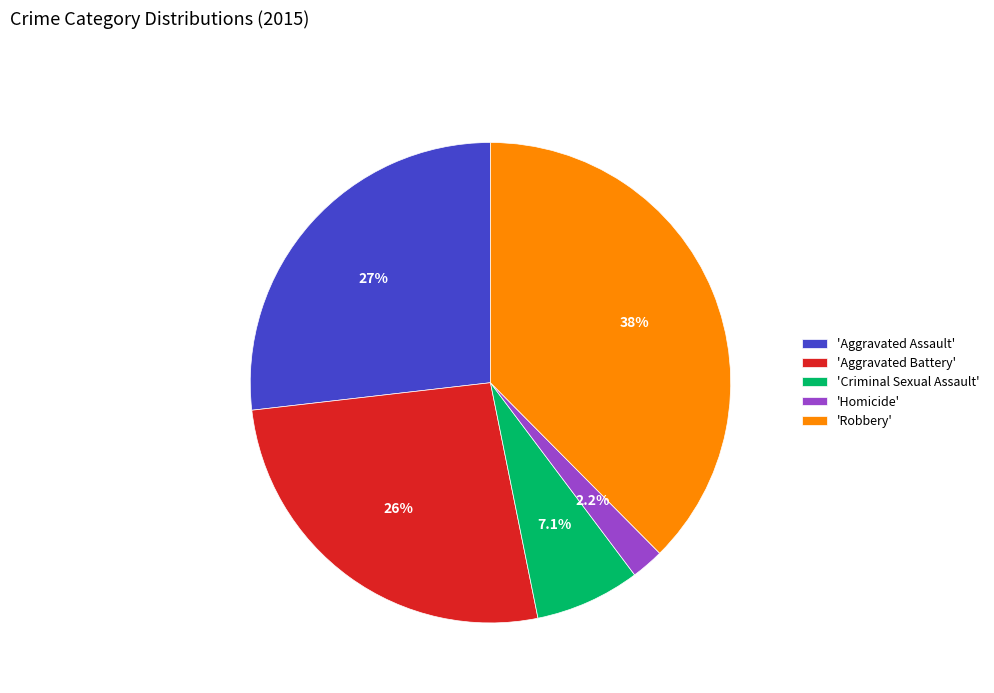

What percentage do 'Aggravated Assault' and 'Robbery' together represent?

64.4%